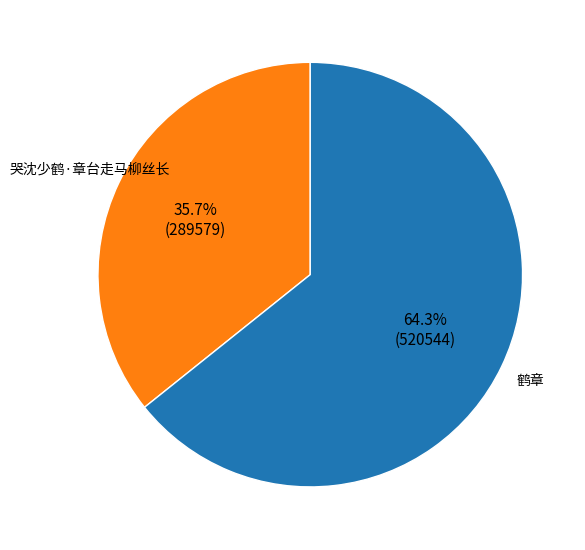

To the nearest percent, what is the difference between the 哭沈少鹤·章台走马柳丝长 and 鹤章 slice percentages?

29%